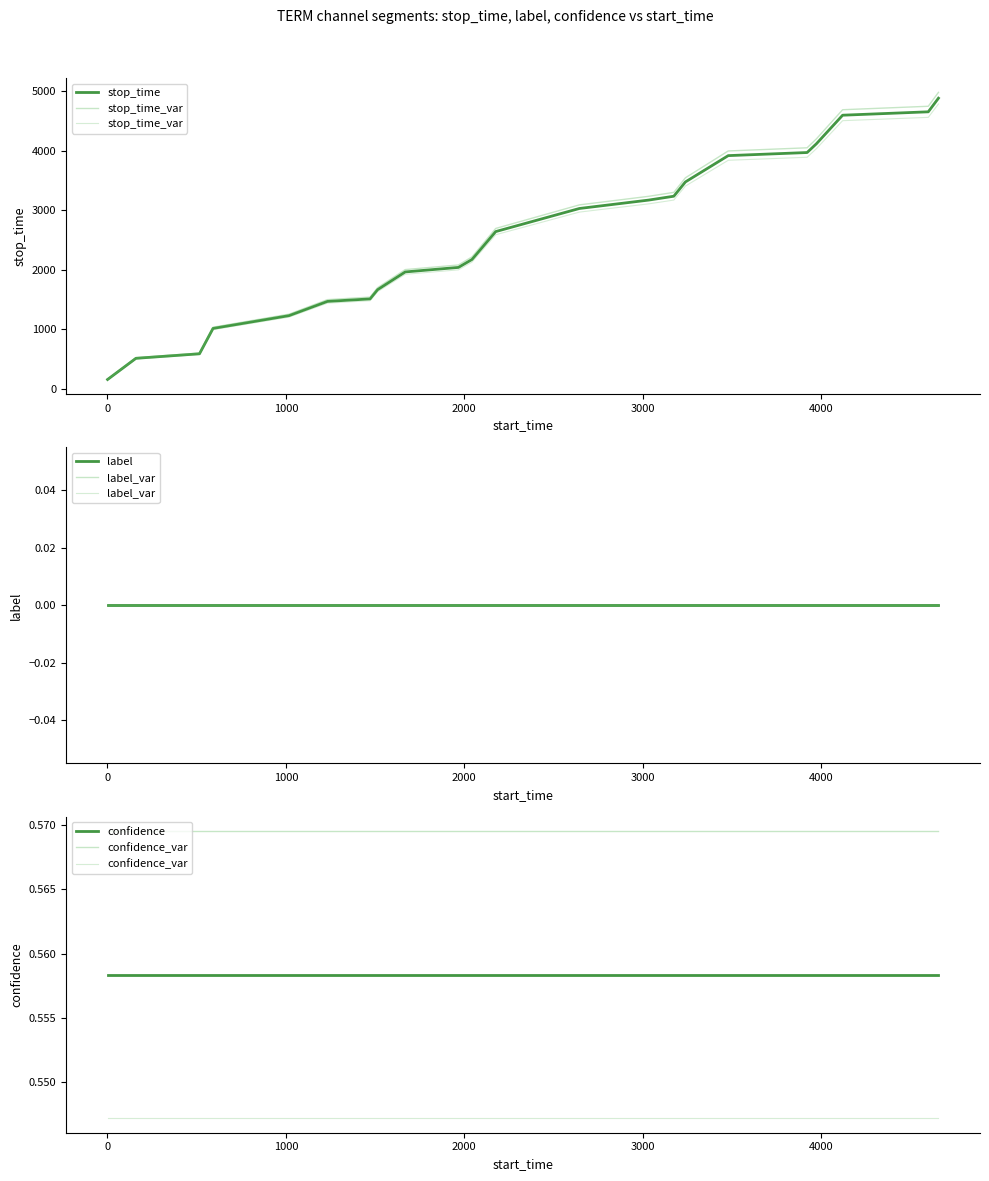

What is the highest value of the stop_time series?

4885